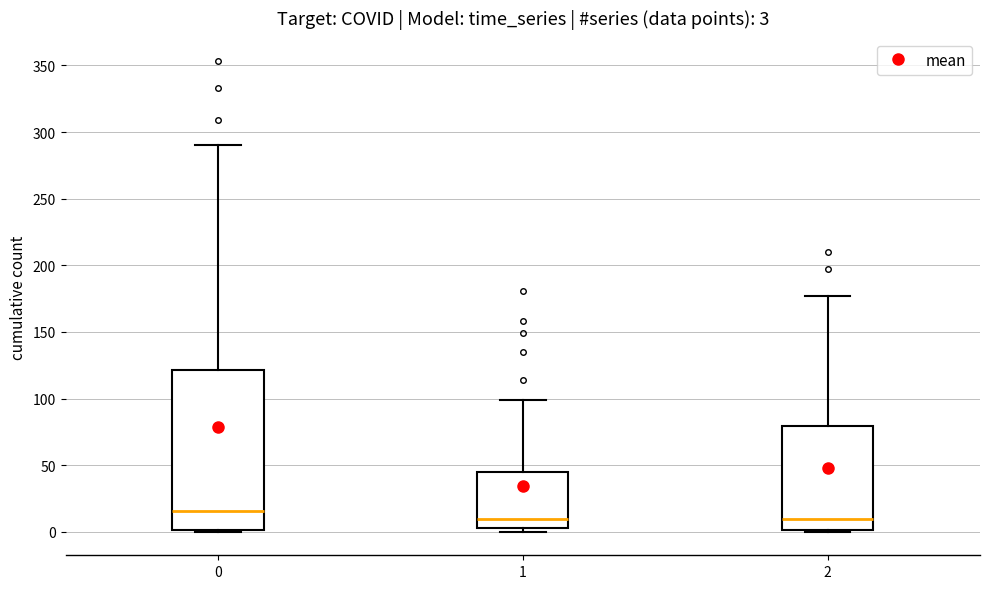

Comparing the boxes themselves (not the whiskers), which one is the tallest?

0